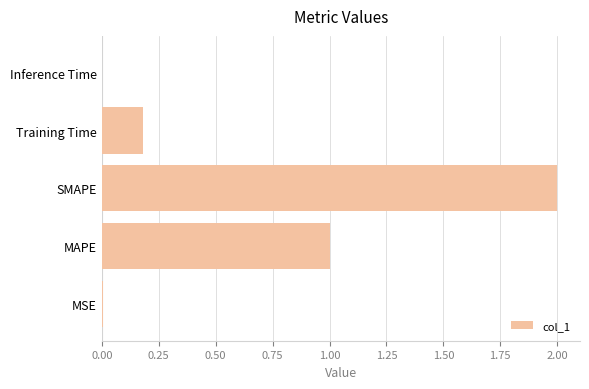

Are the bars grouped side by side (vs. stacked)?

No